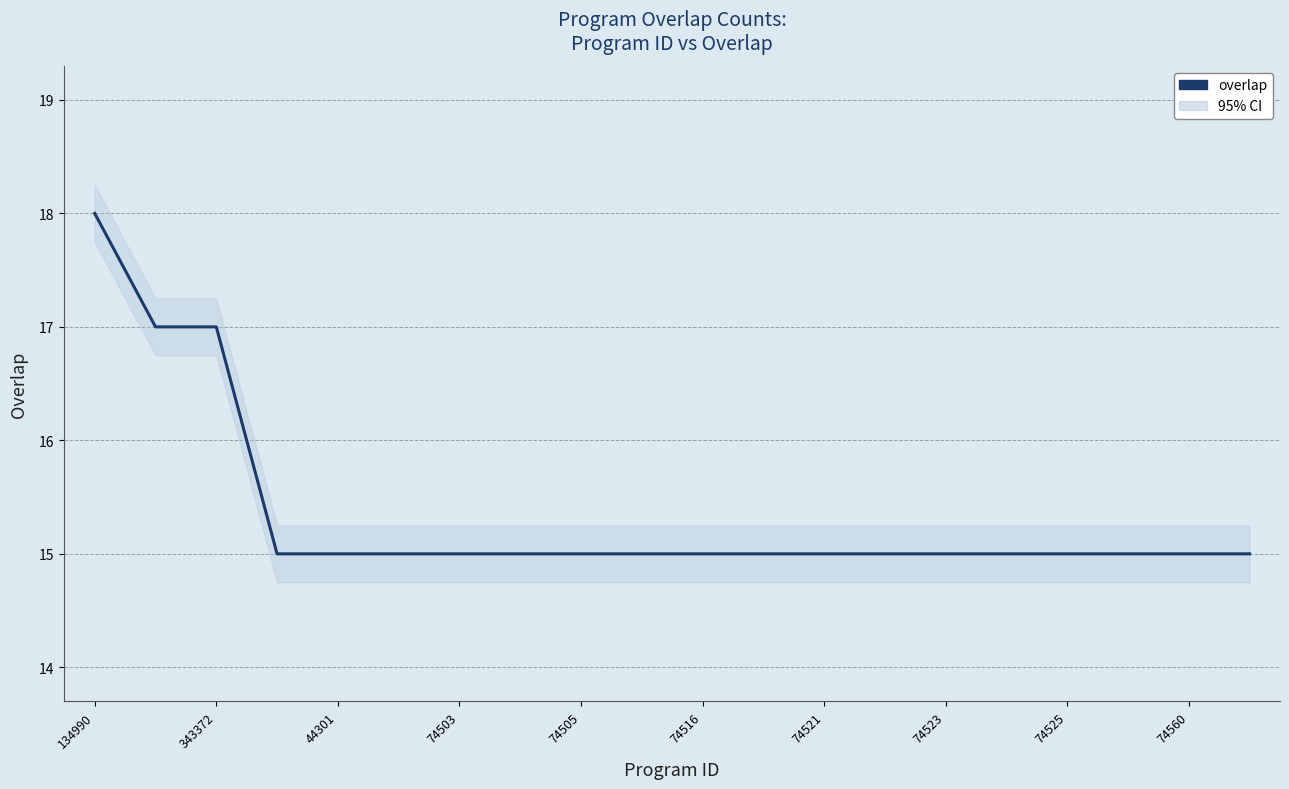

Is this an area chart (filled region under the line)?

No